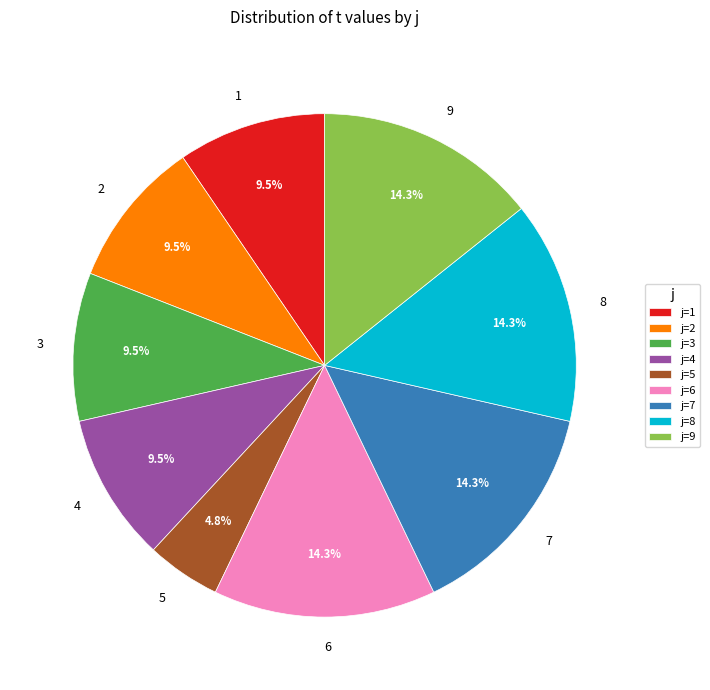

Is there any slice that represents more than half of the pie?

No